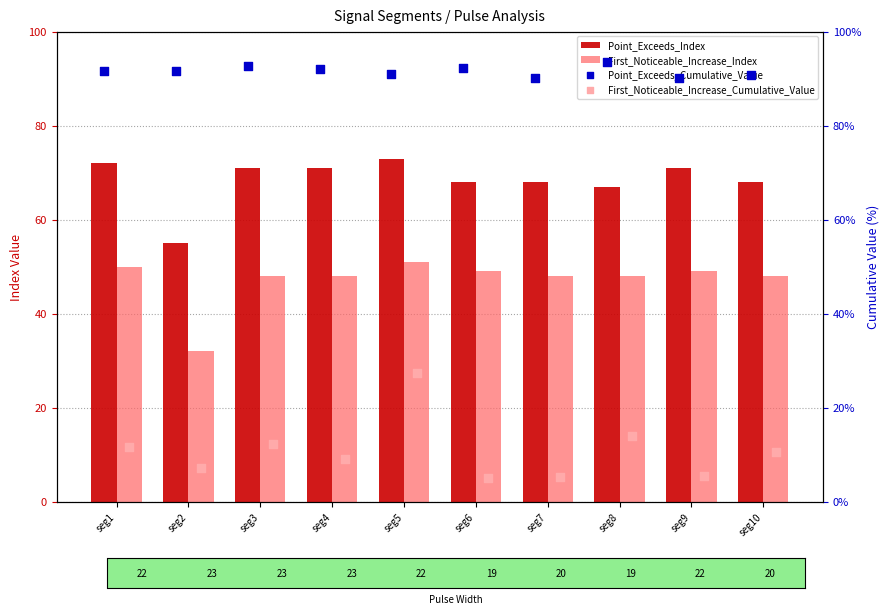

At which category is the sum across all series the highest?

seg5